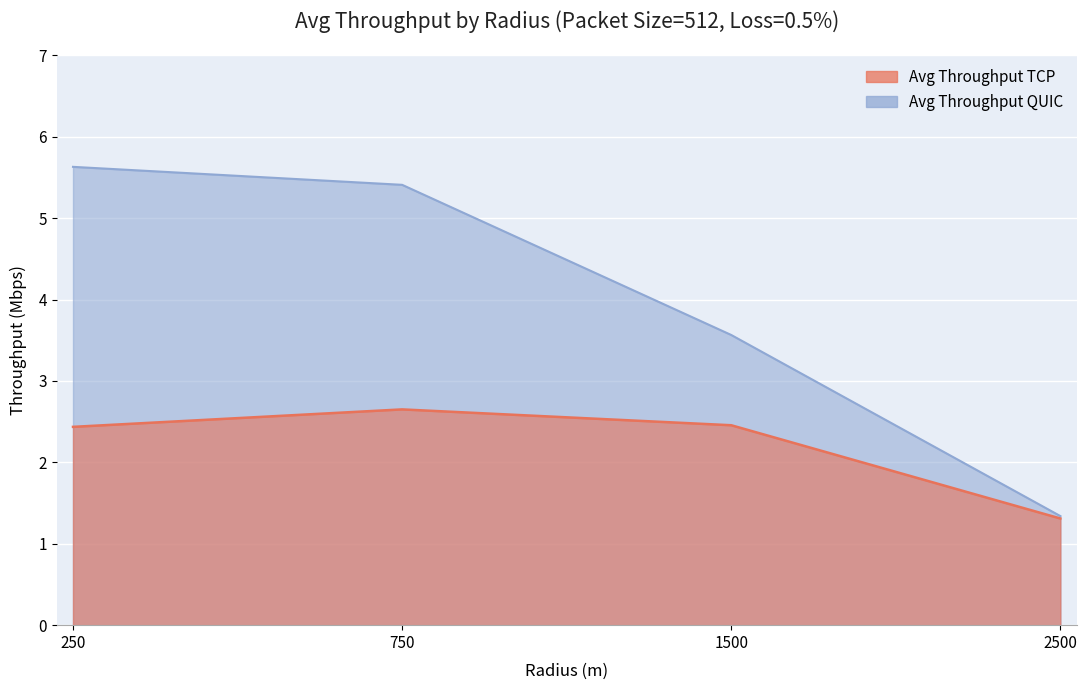

Rank the series at 2500 from highest to lowest value.

Avg Throughput QUIC, Avg Throughput TCP